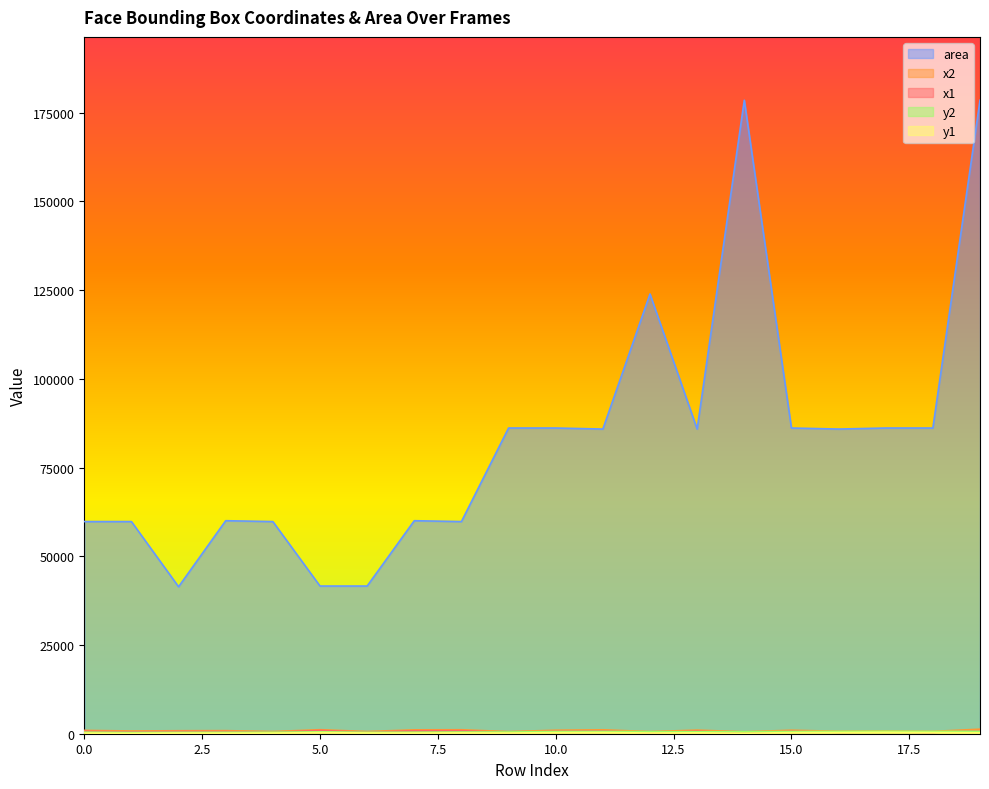

Is it true that area equals 178506 at 14?

True